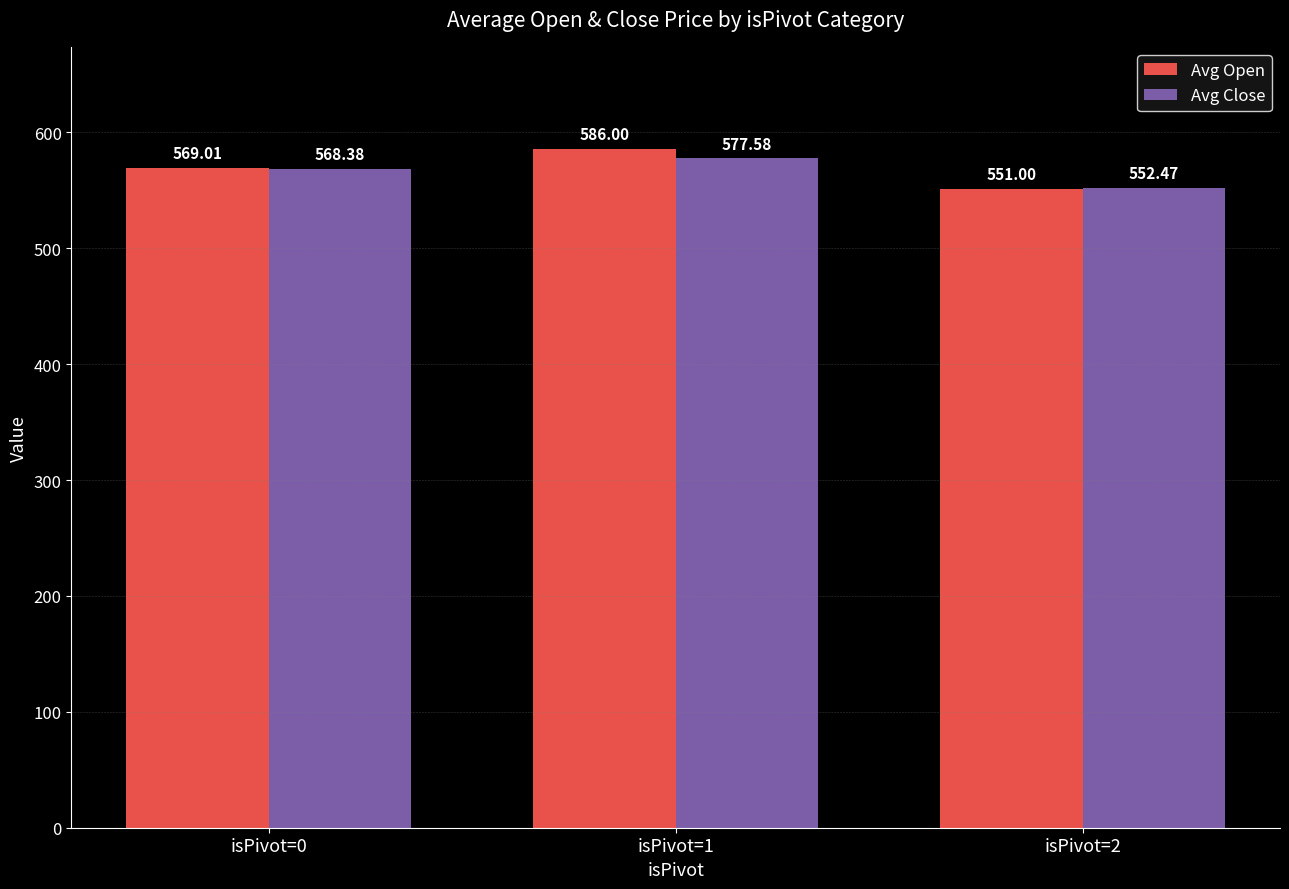

What is the sum of the Avg Close values at isPivot=0 and isPivot=2?

1120.9